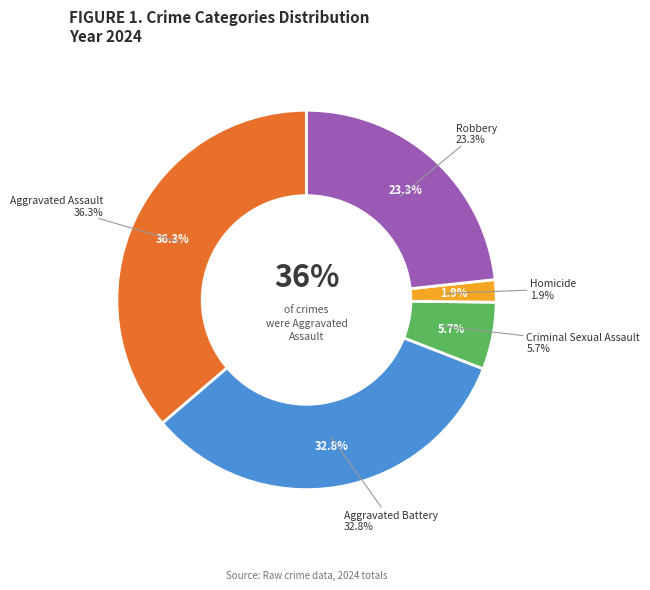

How many slices are in this pie chart?

5